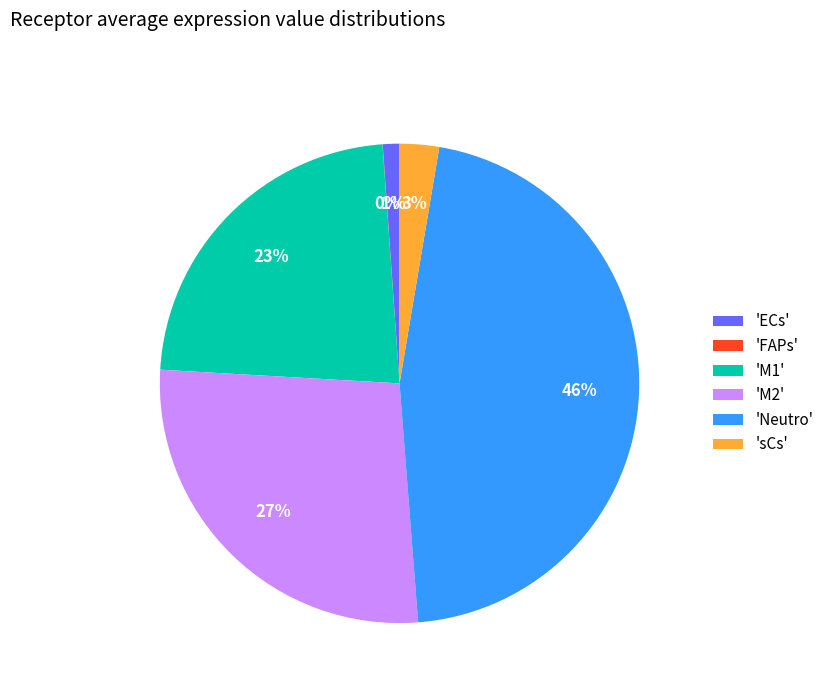

Which category has the biggest portion of the pie?

'Neutro'